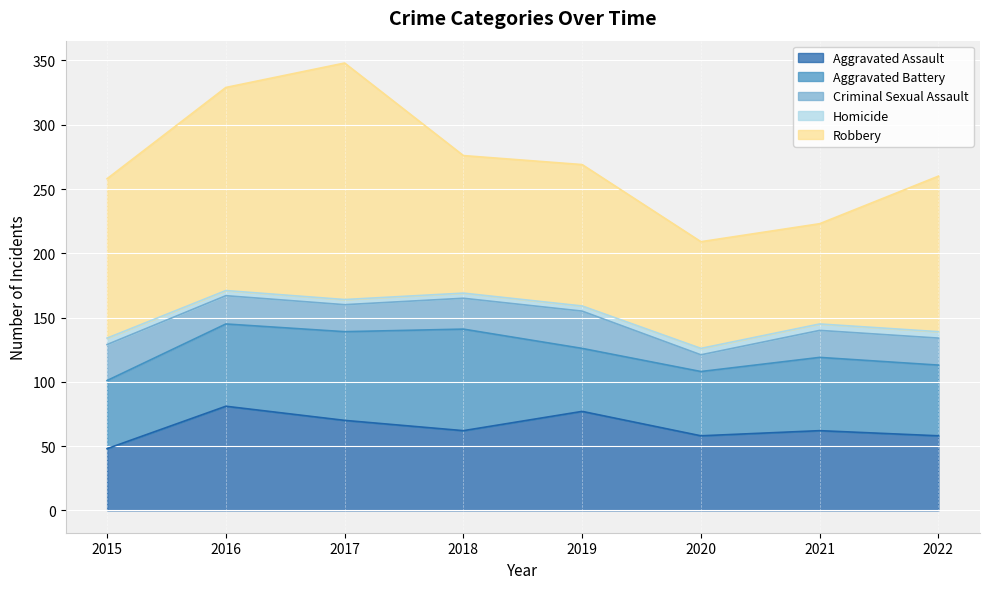

How many interior local valleys does the Robbery series have?

2